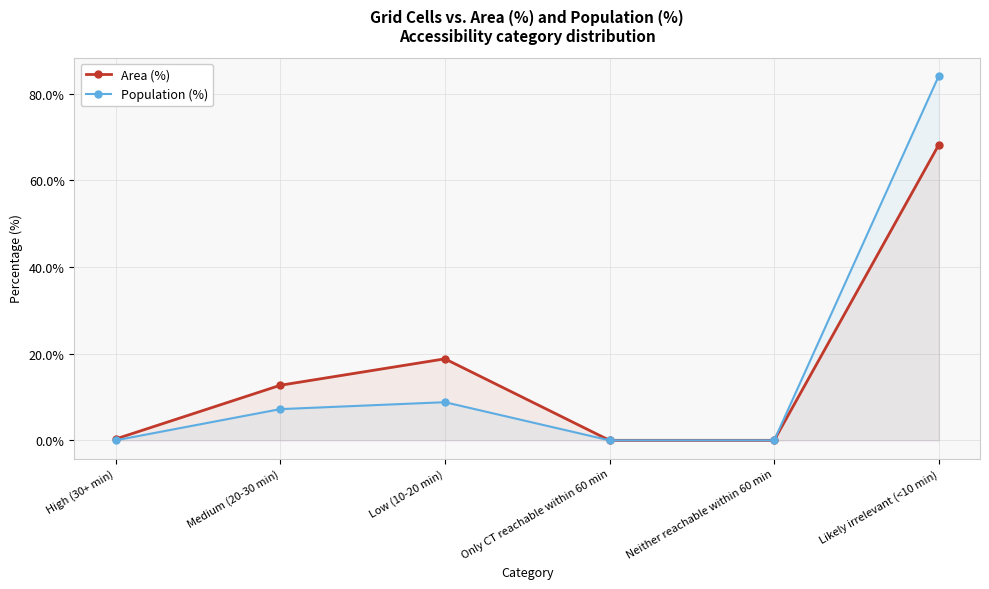

Is it true that Population (%) equals -53.8 at High (30+ min)?

False